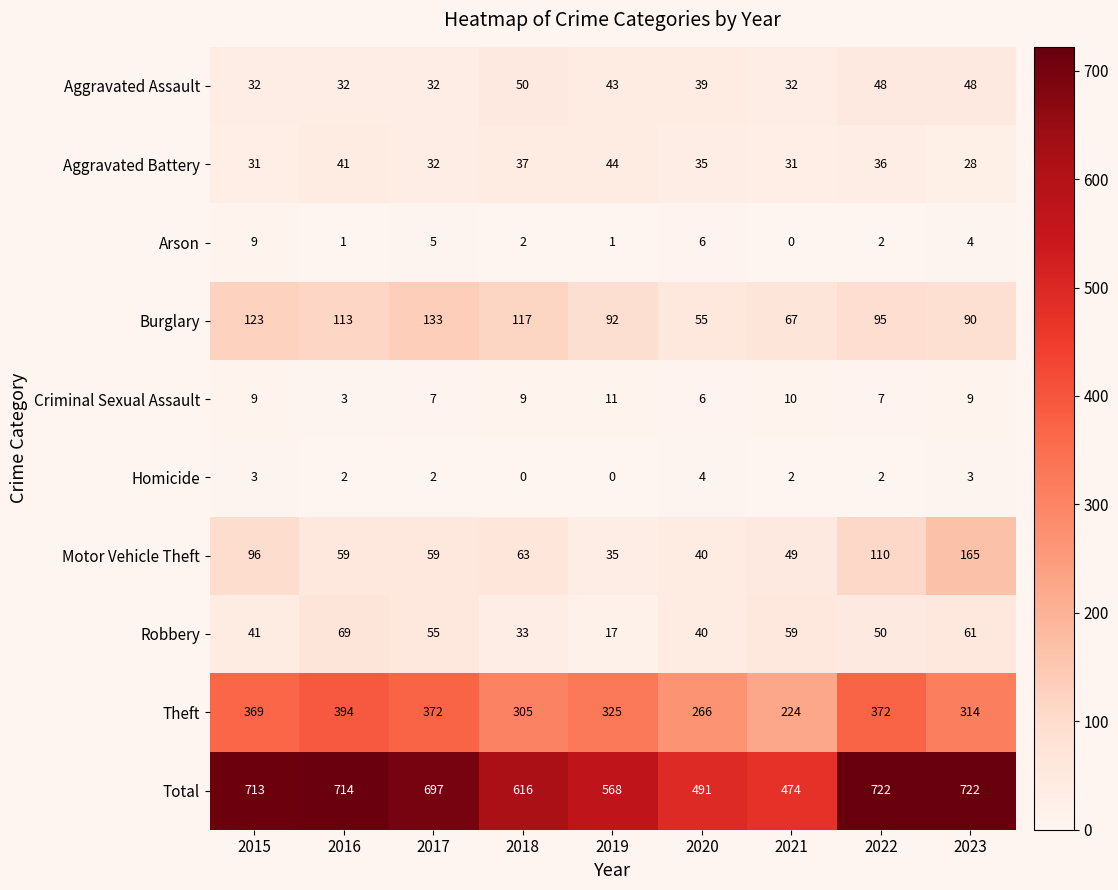

How many data points in Theft are less than 325?

4